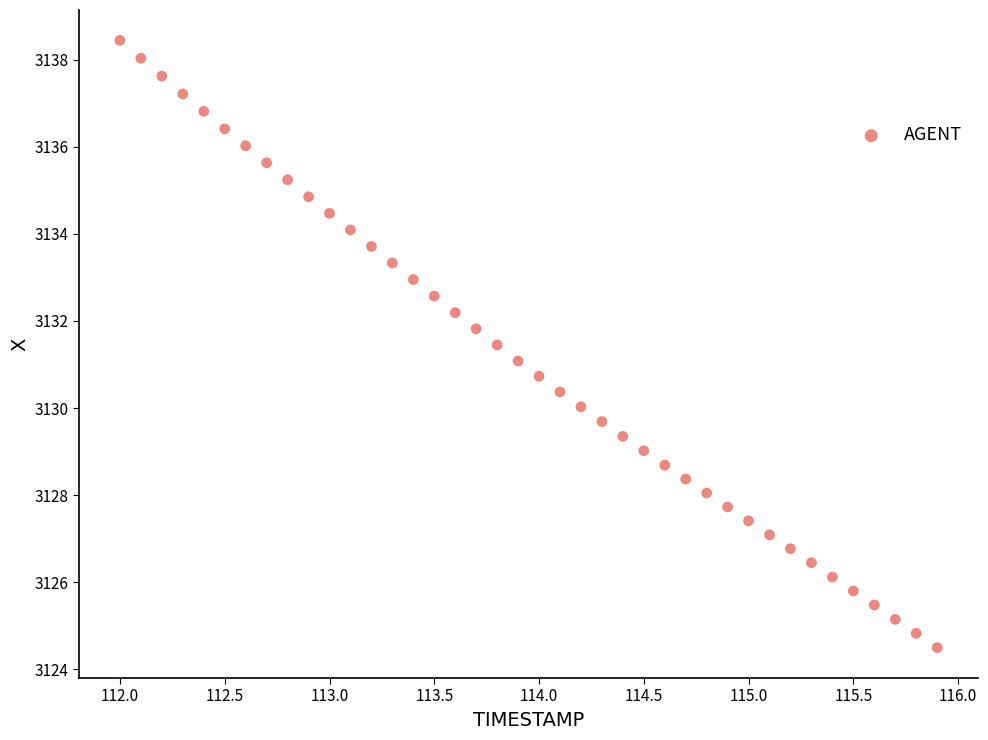

What is the range of X values (max minus min)?

3.9